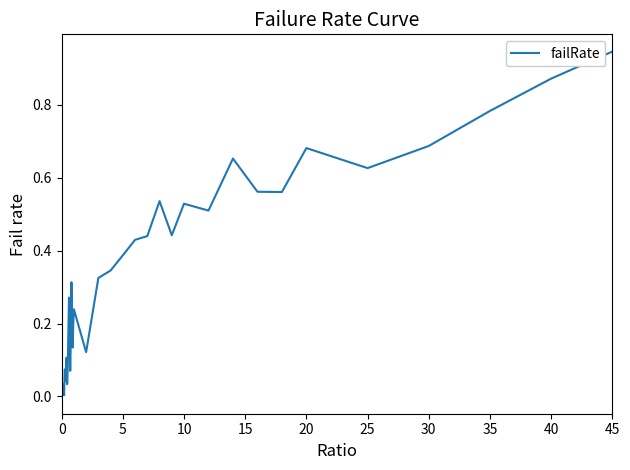

Does the chart have visible grid lines?

No